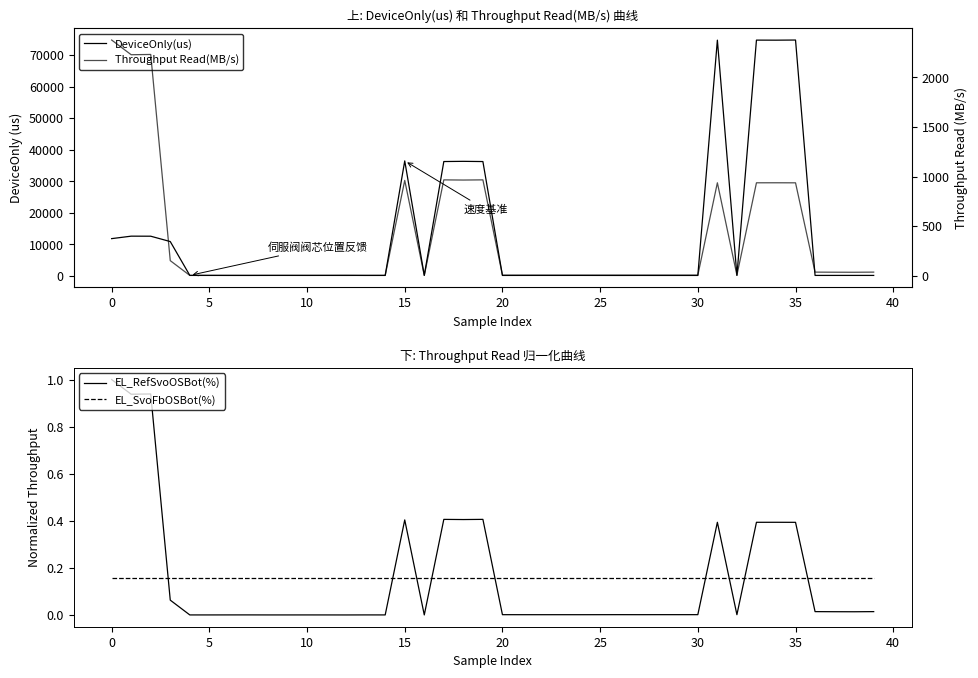

What is the average value of the EL_RefSvoOSBot(%) series?

0.2